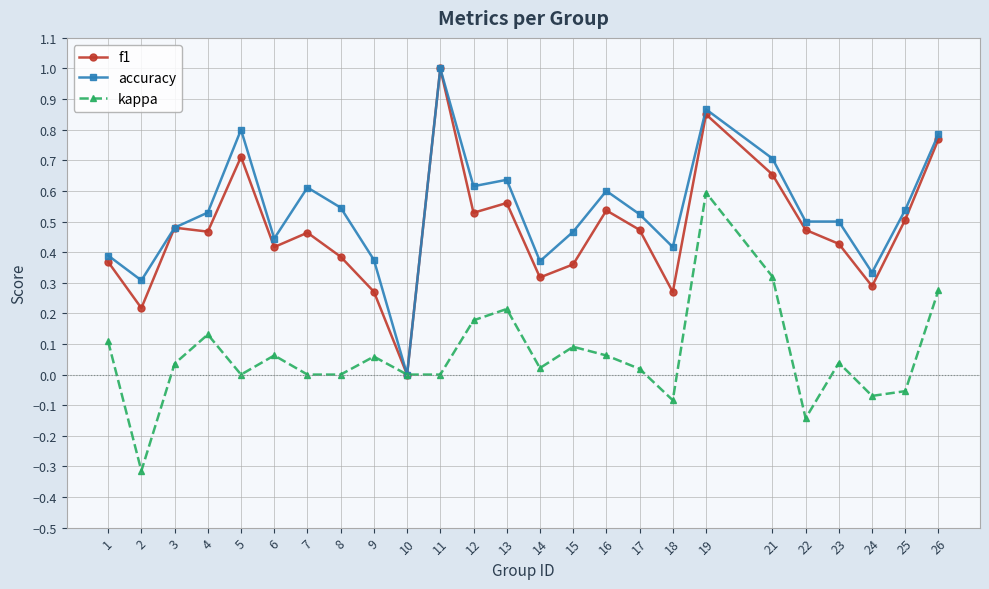

What is the greatest value displayed?

1.0